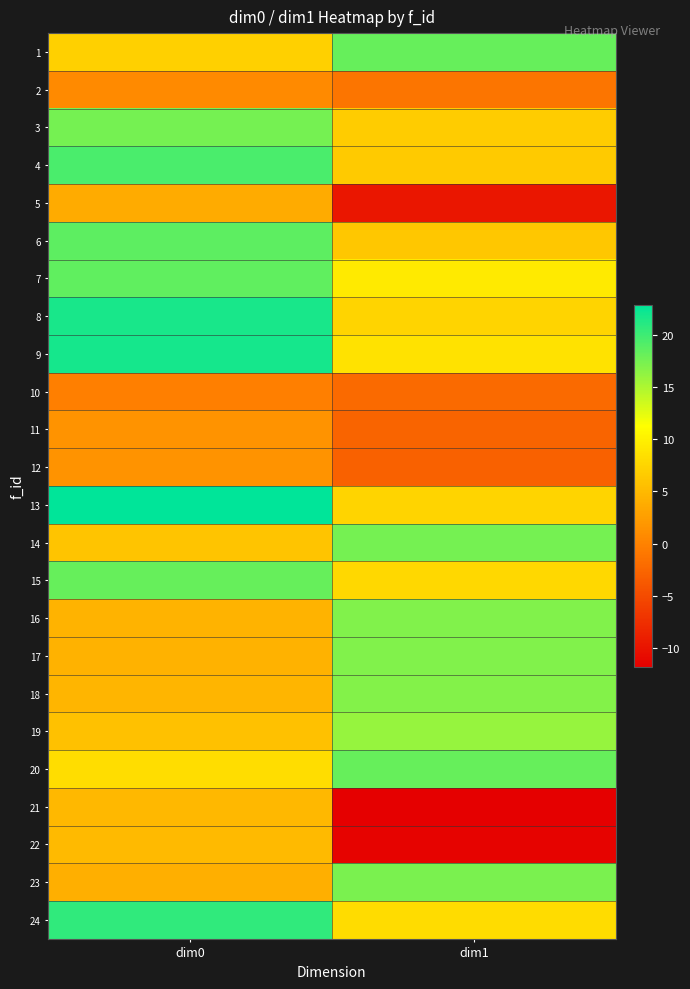

Reading left to right, list all the values displayed in this chart.

1: dim0=7.1	dim1=18.1
2: dim0=0.6	dim1=-1.2
3: dim0=17.5	dim1=6.7
4: dim0=19.3	dim1=6.5
5: dim0=3.7	dim1=-9.8
6: dim0=18.6	dim1=6.2
7: dim0=18.4	dim1=9.3
8: dim0=21.7	dim1=7.5
9: dim0=21.8	dim1=8.7
10: dim0=-0.2	dim1=-2.2
11: dim0=1.5	dim1=-2.6
12: dim0=1.5	dim1=-2.9
13: dim0=22.9	dim1=7.5
14: dim0=6.0	dim1=17.4
15: dim0=18.1	dim1=7.8
16: dim0=4.5	dim1=16.9
17: dim0=4.3	dim1=16.9
18: dim0=4.6	dim1=16.9
19: dim0=5.7	dim1=16.1
20: dim0=8.3	dim1=18.2
21: dim0=4.8	dim1=-11.8
22: dim0=5.1	dim1=-11.4
23: dim0=4.0	dim1=17.3
24: dim0=20.6	dim1=8.2